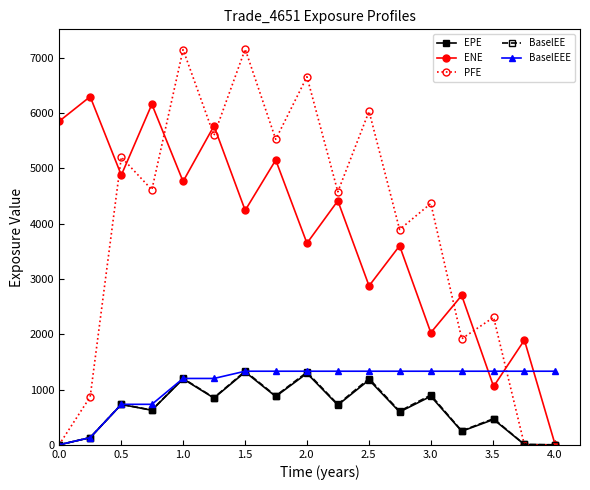

How many values in the ENE series are below 4242?

8